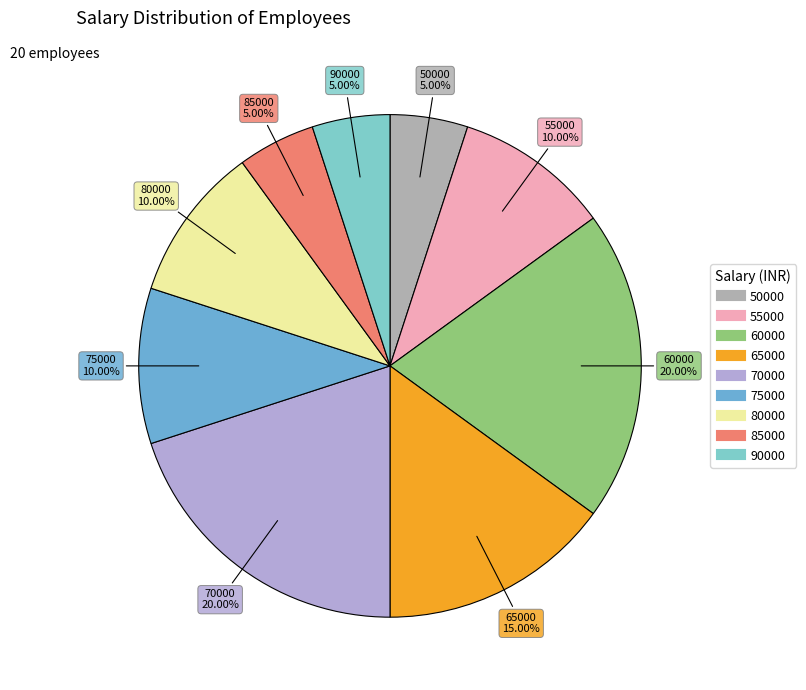

Is there any slice that represents more than half of the pie?

No